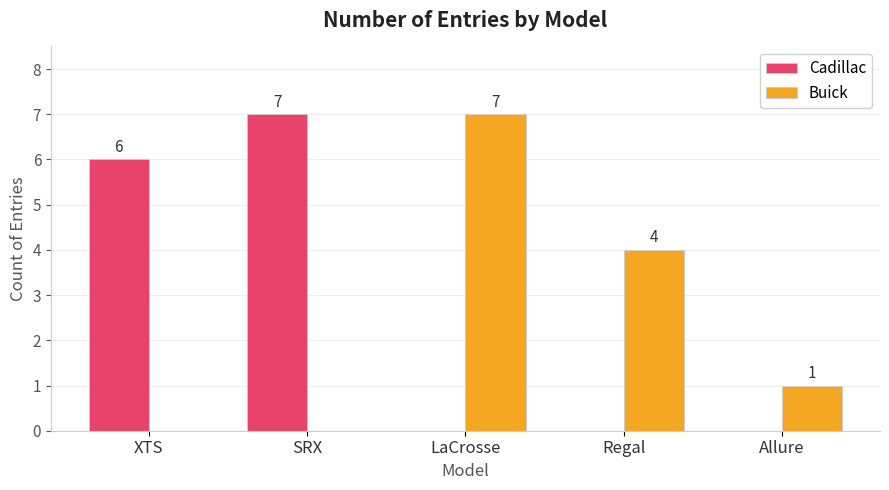

What is the sum of the Buick values at SRX and LaCrosse?

7